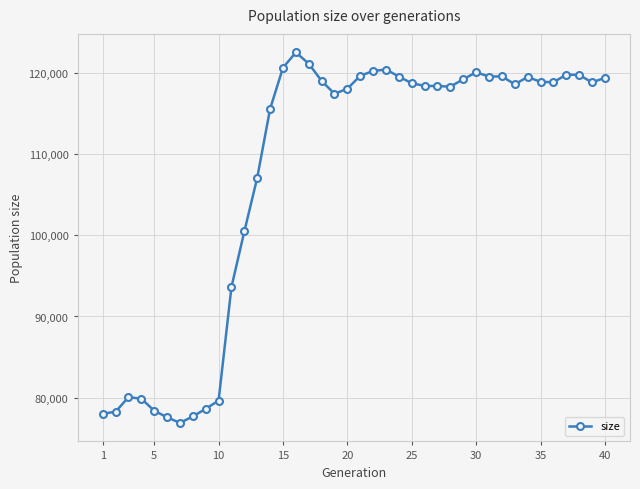

What is the difference between the second highest and minimum values?

44188